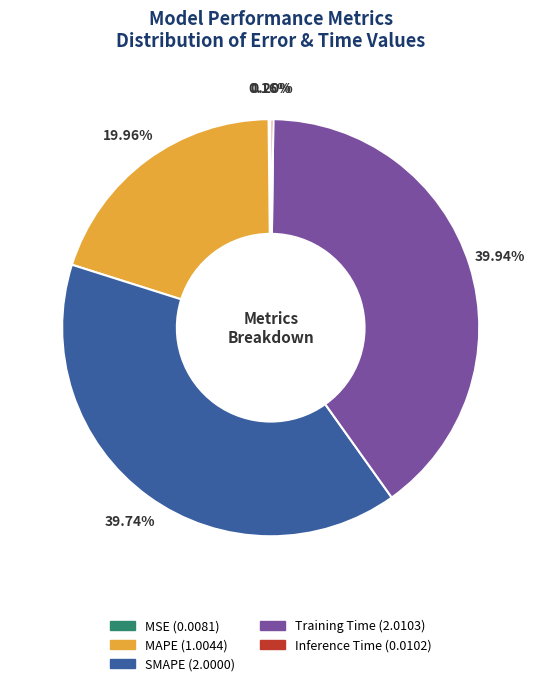

Is there any slice that represents more than half of the pie?

No